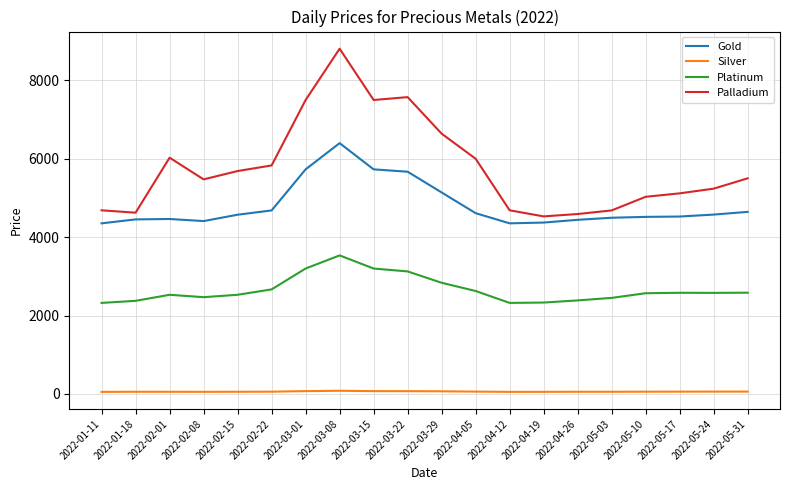

Count the number of data series in this chart.

4